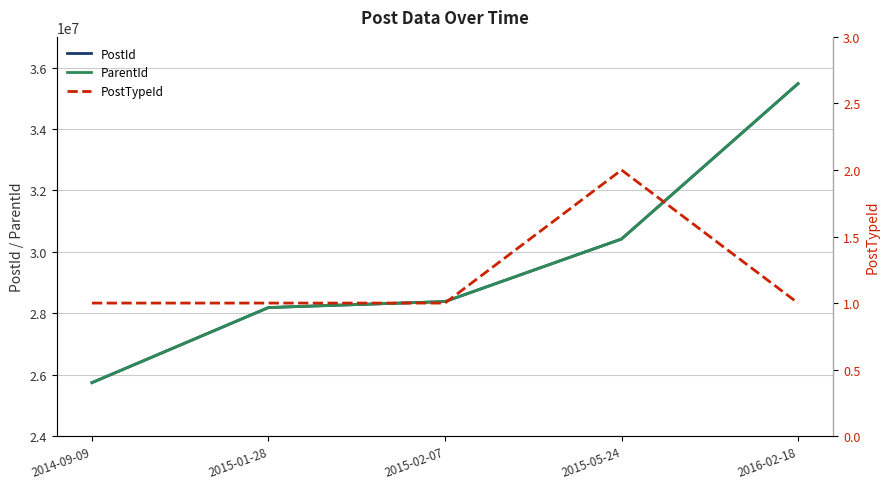

What is the sum of all PostTypeId values?

6